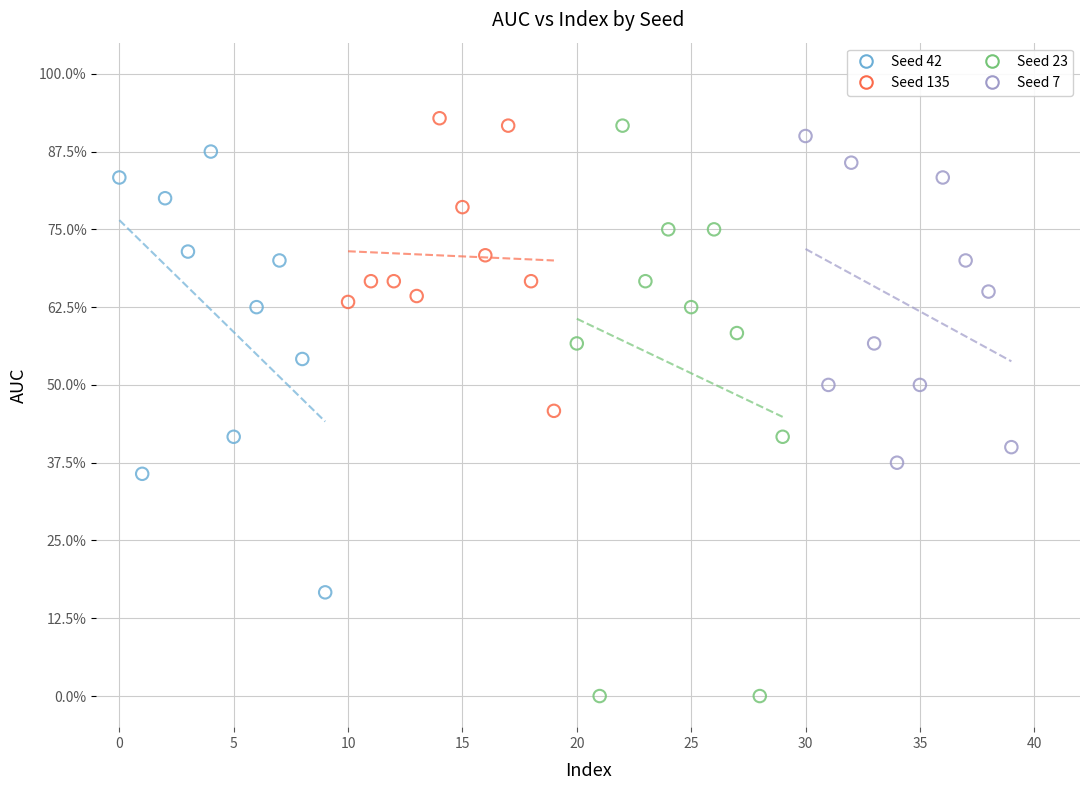

Which series has the widest spread of Y values?

Seed 23